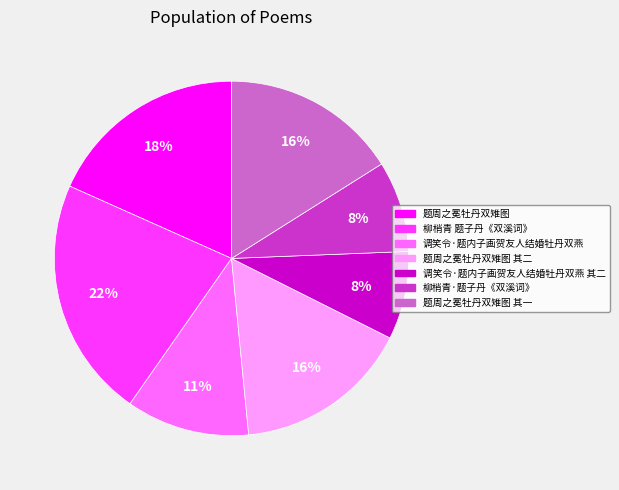

To the nearest percent, what is the difference between the largest and smallest slice percentages?

14%